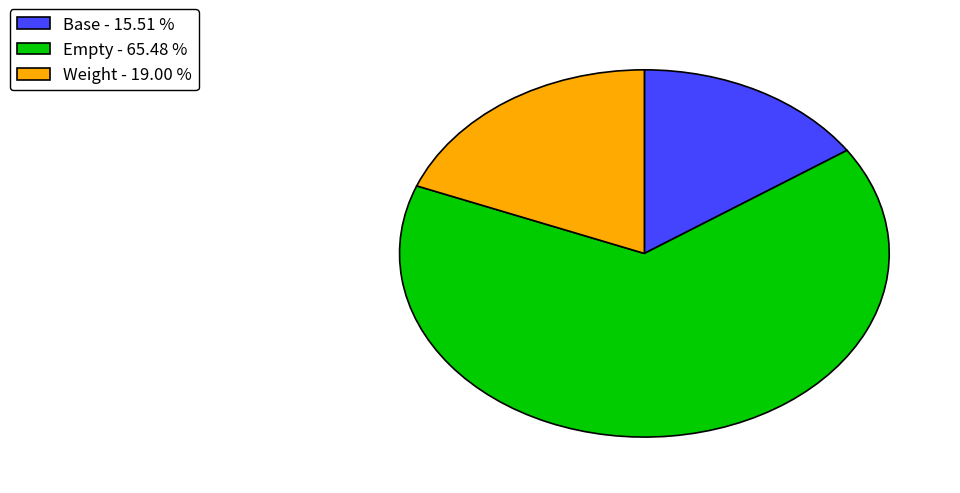

Which slice is the smallest?

Base - 15.51 %